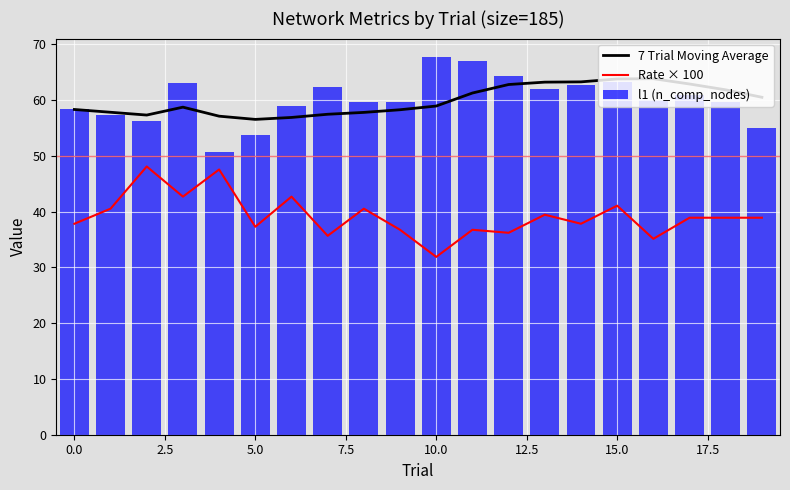

What is the difference between the highest and lowest values at 18?

22.9